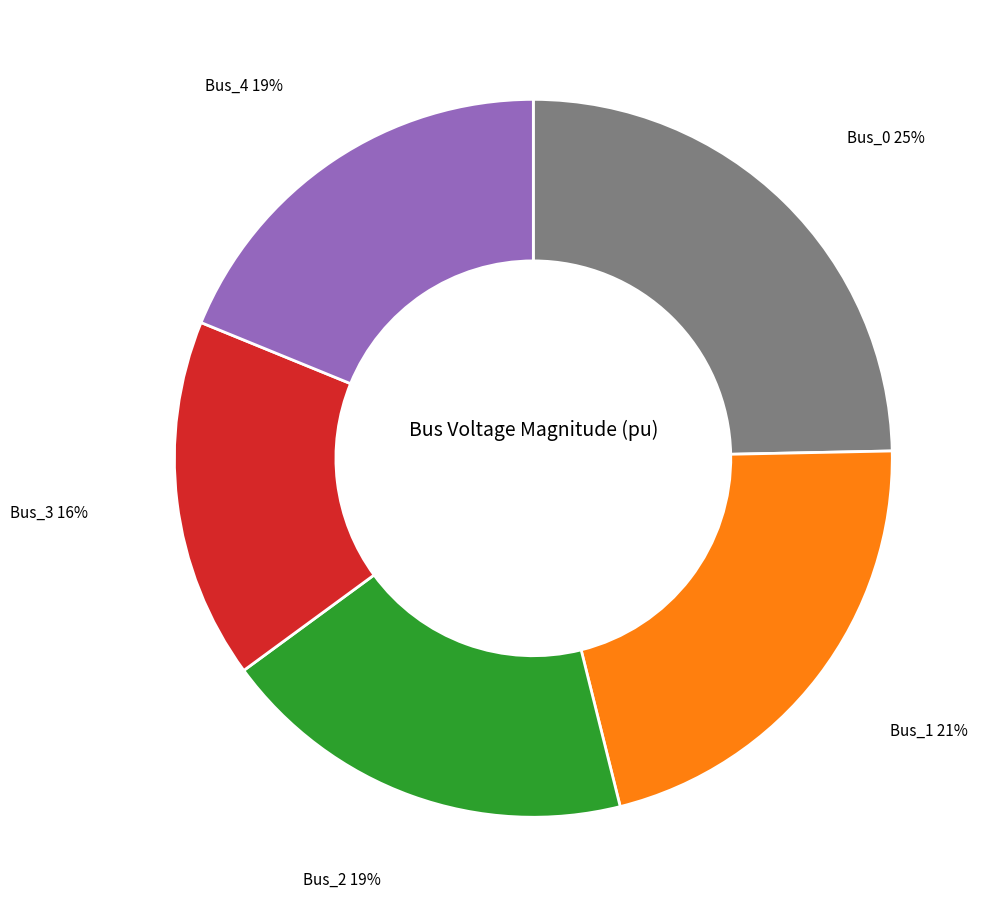

Do Bus_2 and Bus_3 together represent more than half of the pie?

No